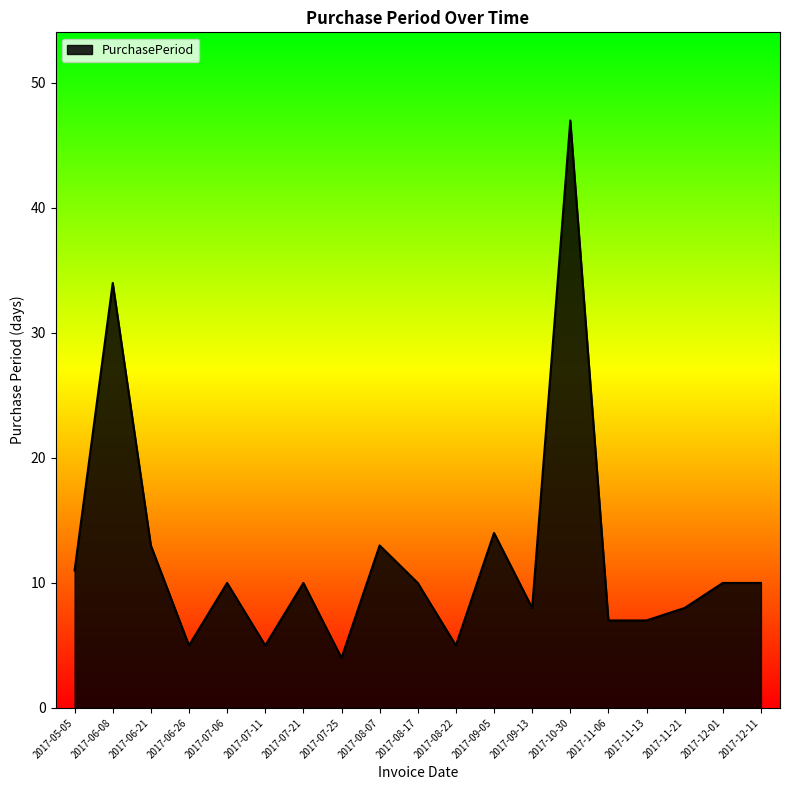

The chart shows a value of 3 at 2017-07-06. True or false?

False